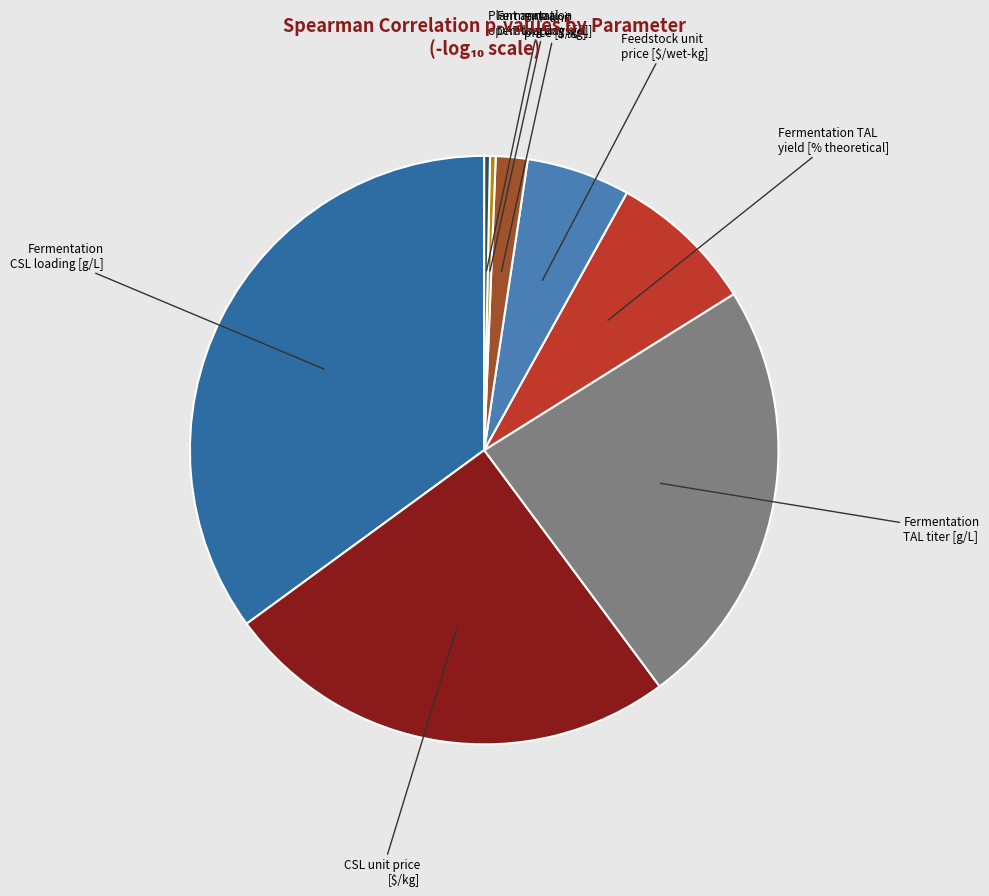

Count the number of slices in the pie.

8